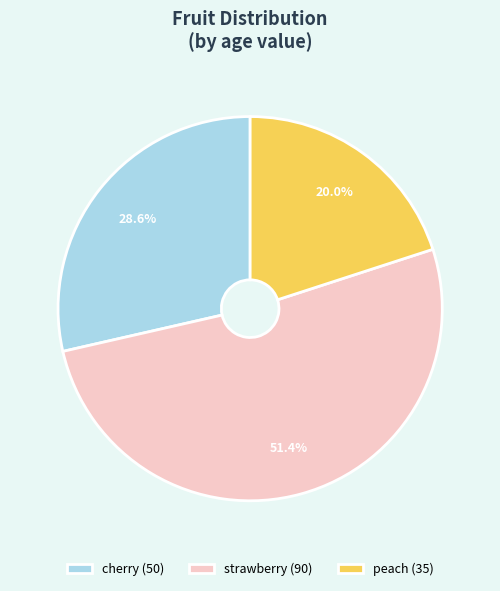

Count the number of slices in the pie.

3